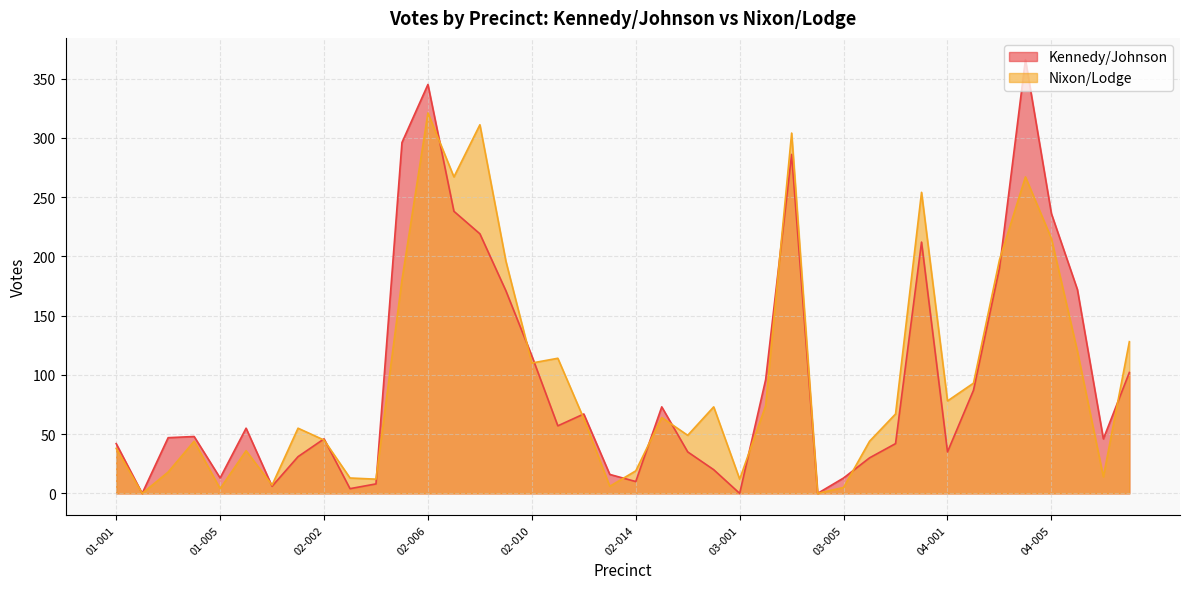

Is it true that Nixon/Lodge equals 8 at 03-005?

False